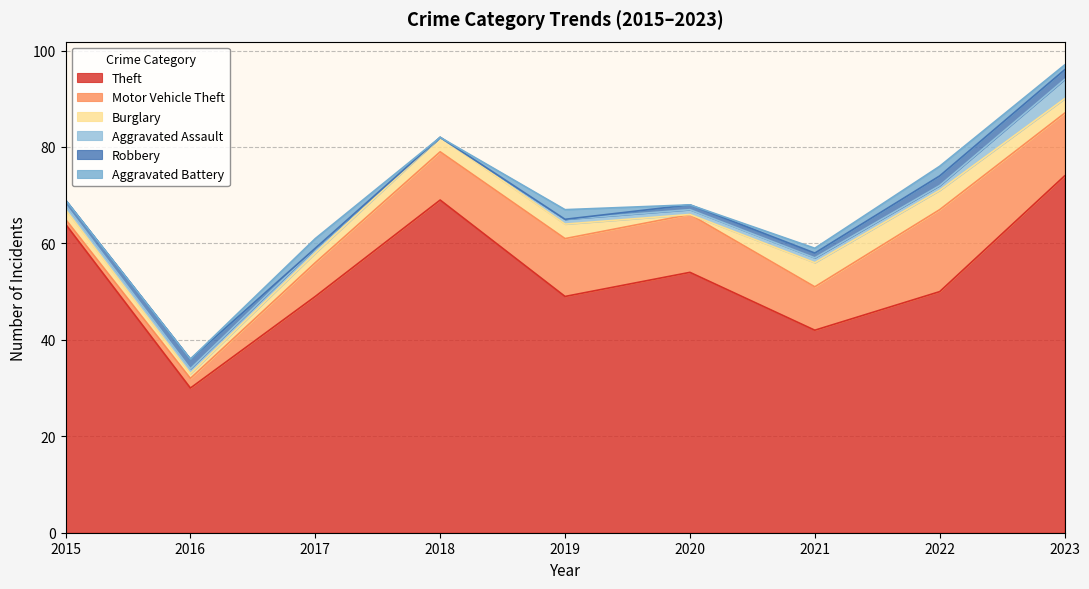

Rank the categories by Motor Vehicle Theft value from lowest to highest.

2015, 2016, 2017, 2021, 2018, 2019, 2020, 2023, 2022